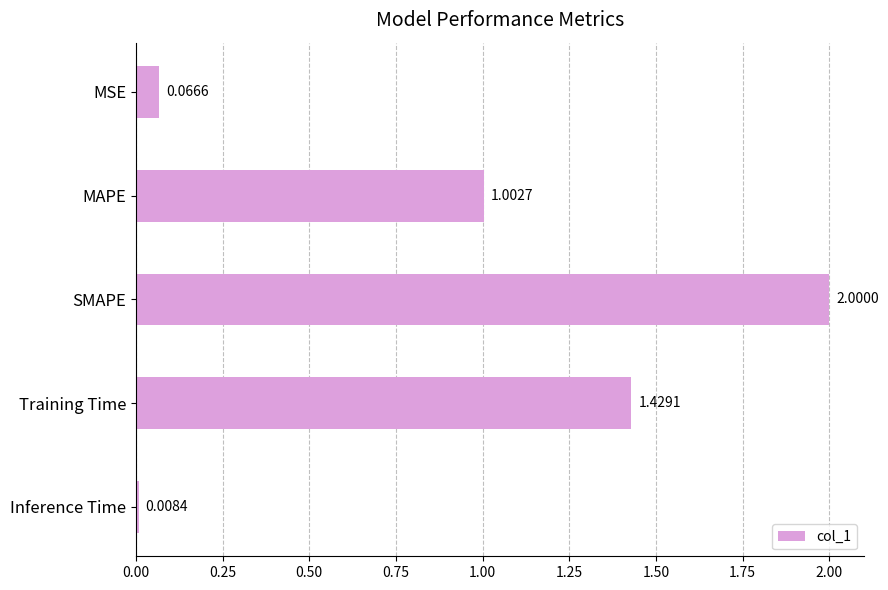

Count the number of values greater than 1.

3